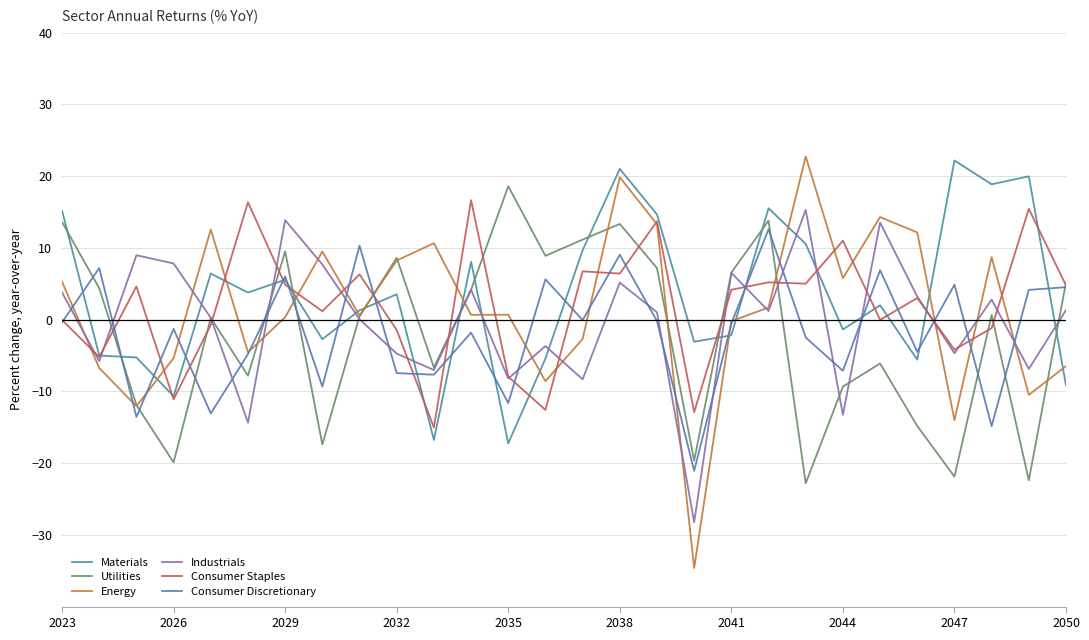

How many lines are shown in the chart?

6